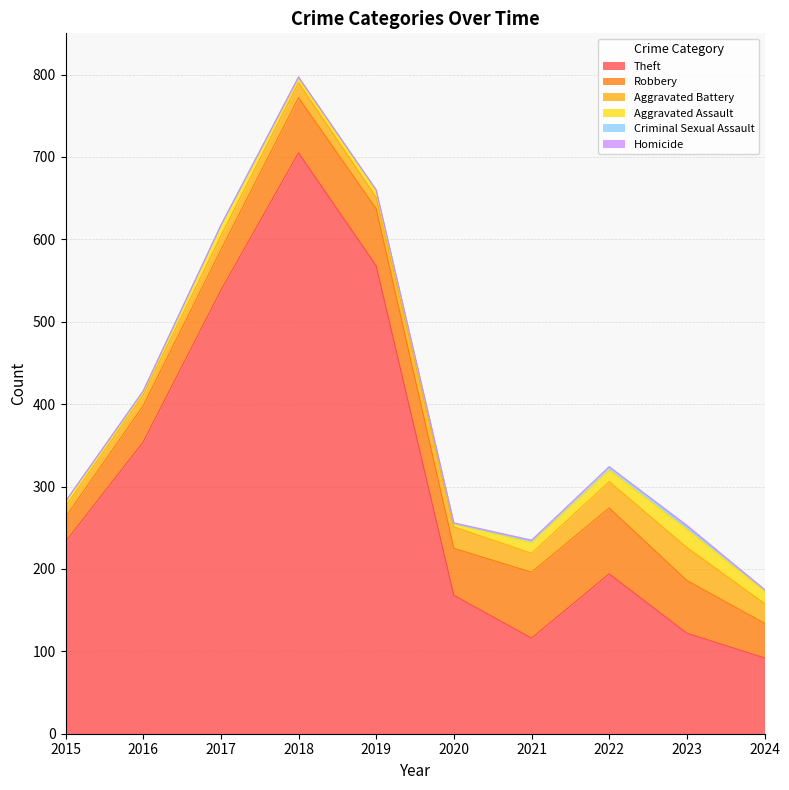

True or false: Aggravated Assault and Robbery intersect in this chart.

False